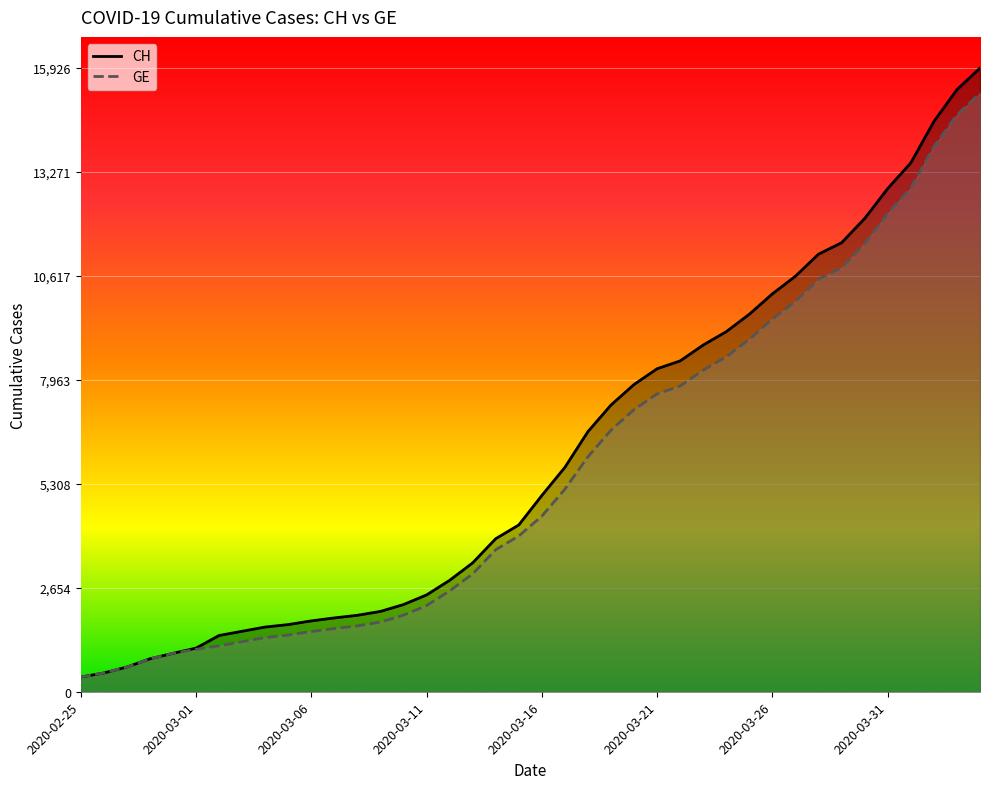

Does the chart display data point markers on the line(s)?

No